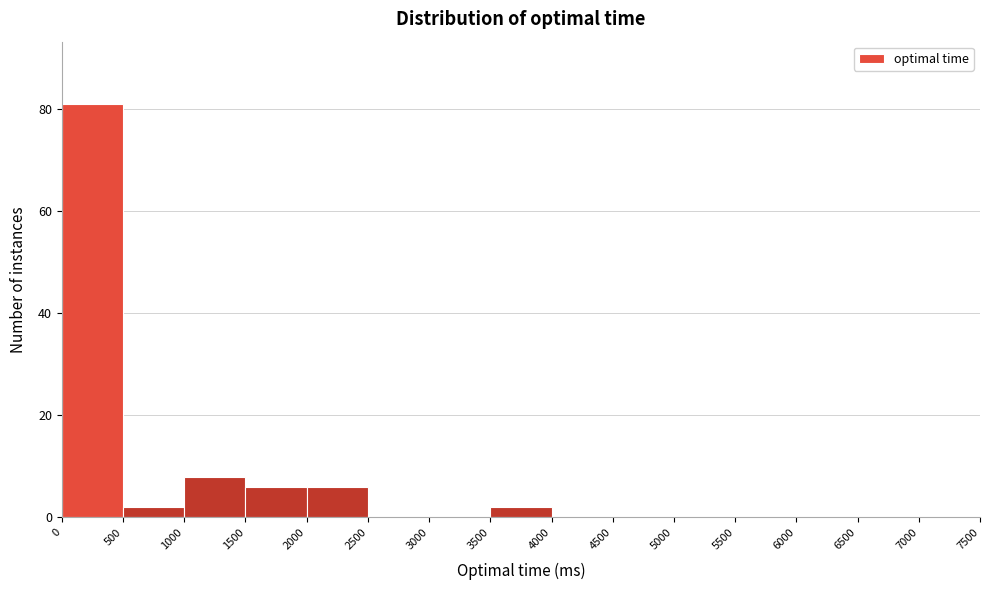

Reading left to right, transcribe this chart: for each bar, give the range it covers on the x-axis and its height. The values are not printed on the chart, so give them approximately, as read against the axis.

0 to 500: 82
500 to 1000: 2
1000 to 1500: 8
1500 to 2000: 6
2000 to 2500: 6
2500 to 3000: 0
3000 to 3500: 0
3500 to 4000: 2
4000 to 4500: 0
4500 to 5000: 0
5000 to 5500: 0
5500 to 6000: 0
6000 to 6500: 0
6500 to 7000: 0
7000 to 7500: 0